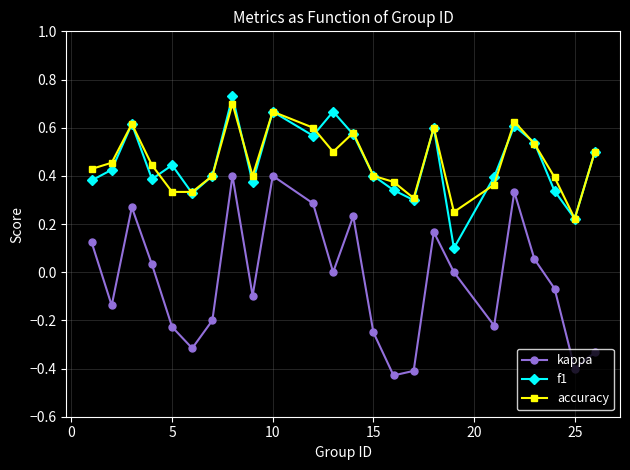

Does the chart display data point markers on the line(s)?

Yes